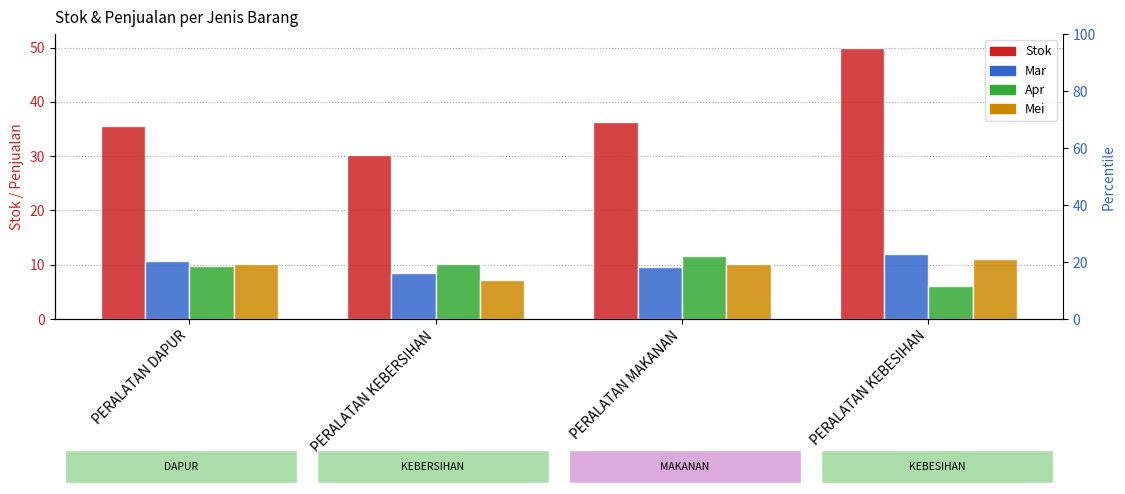

The Mar series shows 6.9 at PERALATAN KEBESIHAN. True or false?

False